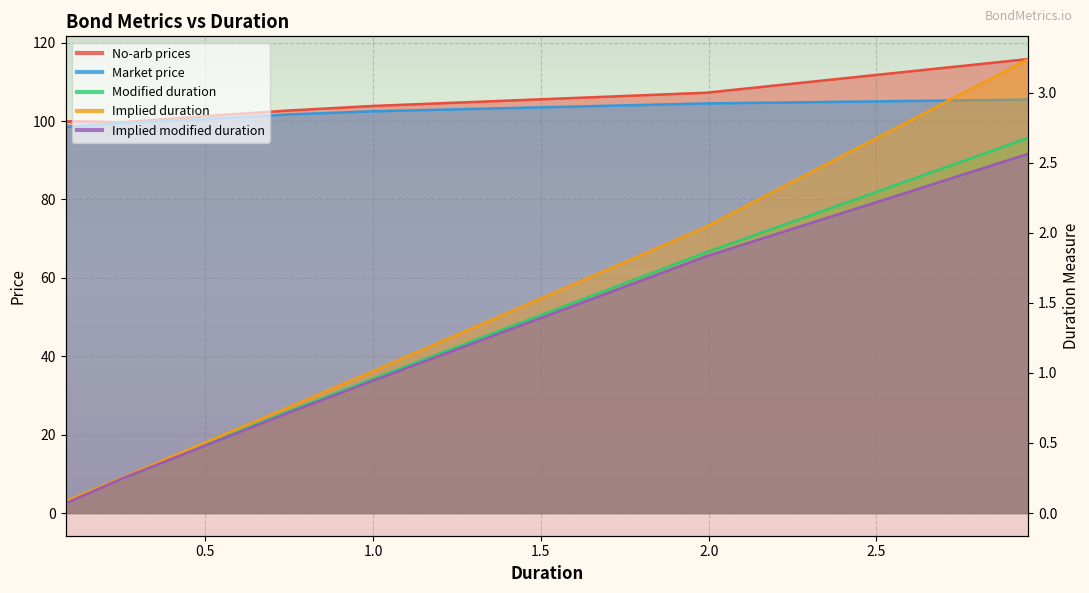

How many lines are shown in the chart?

5